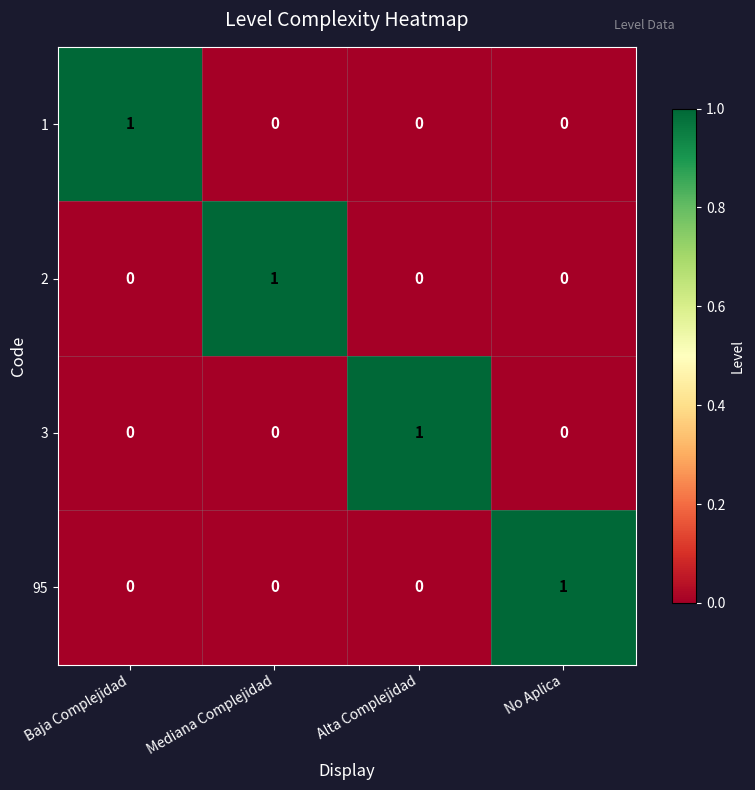

Is the value of 3 at Mediana Complejidad greater than the value of 1 at Baja Complejidad?

No